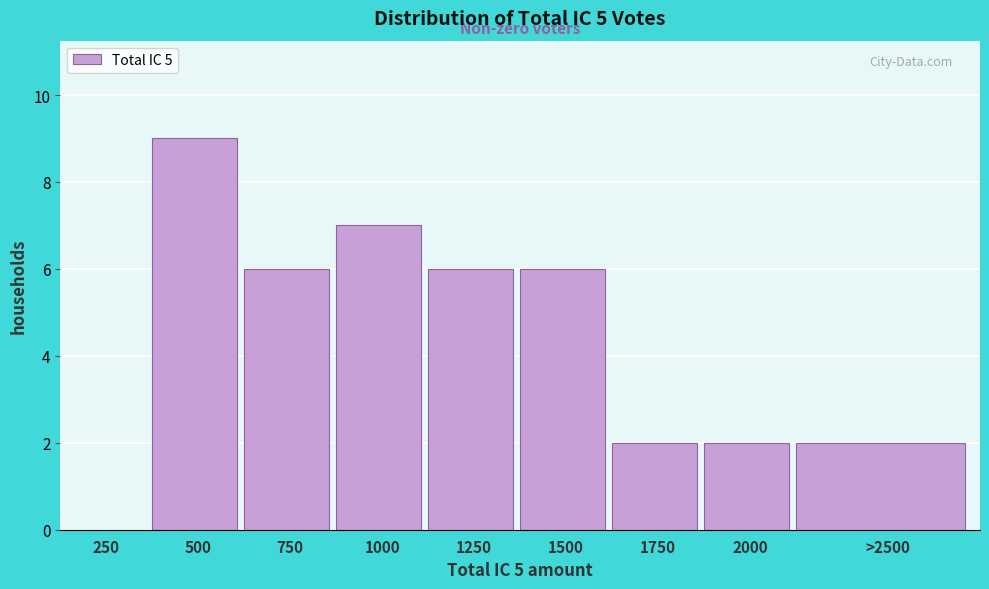

Reading left to right, transcribe all the data shown in this chart.

250=0	500=9	750=6	1000=7	1250=6	1500=6	1750=2	2000=2	>2500=2